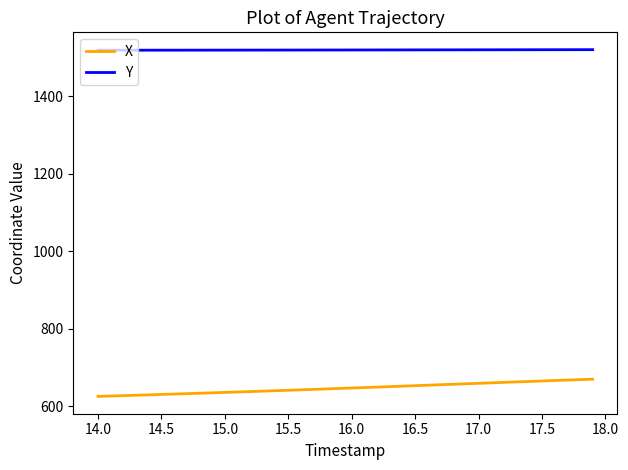

What is the highest value of the X series?

669.9